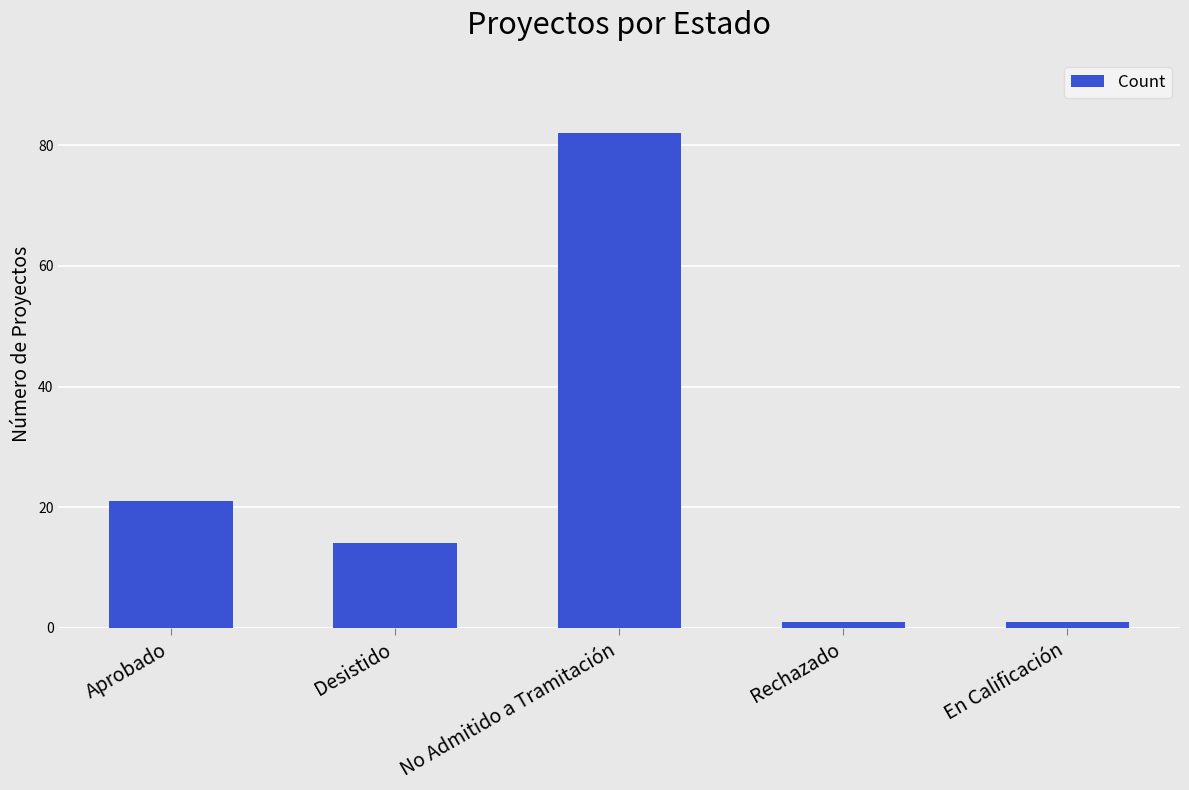

What is the difference between the second highest and minimum values?

20